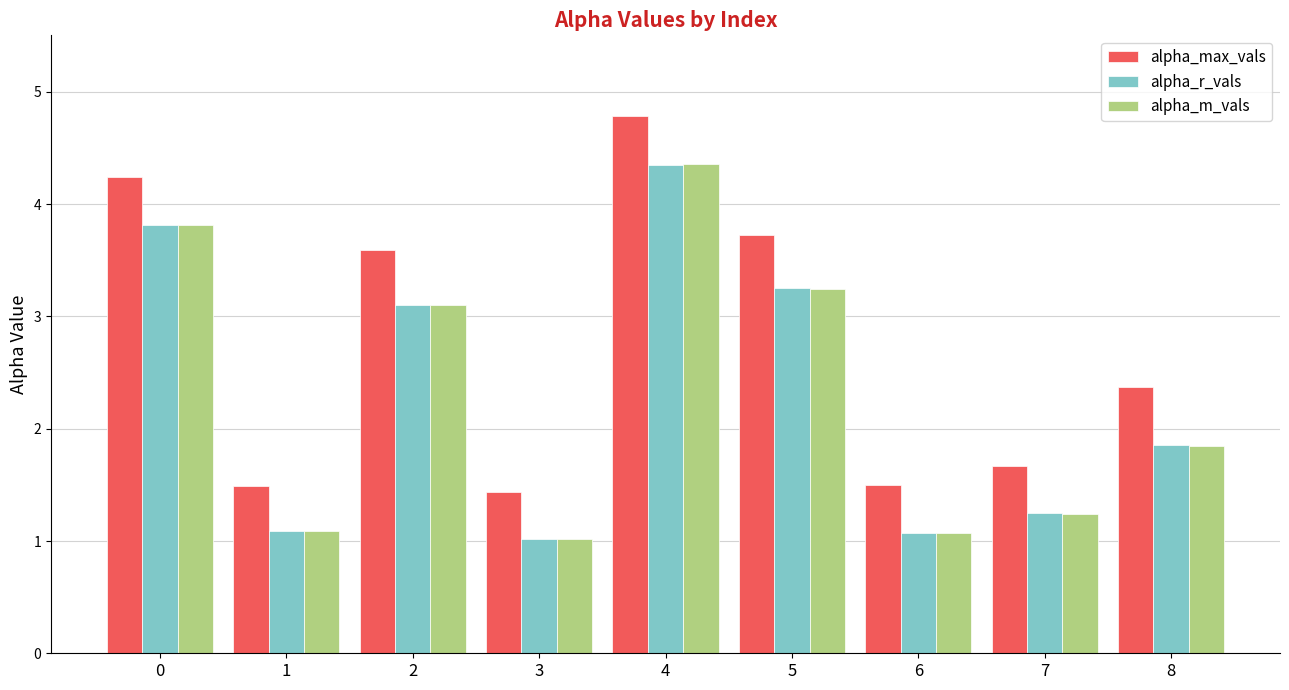

What is the spread (max minus min) of values at 8?

0.5